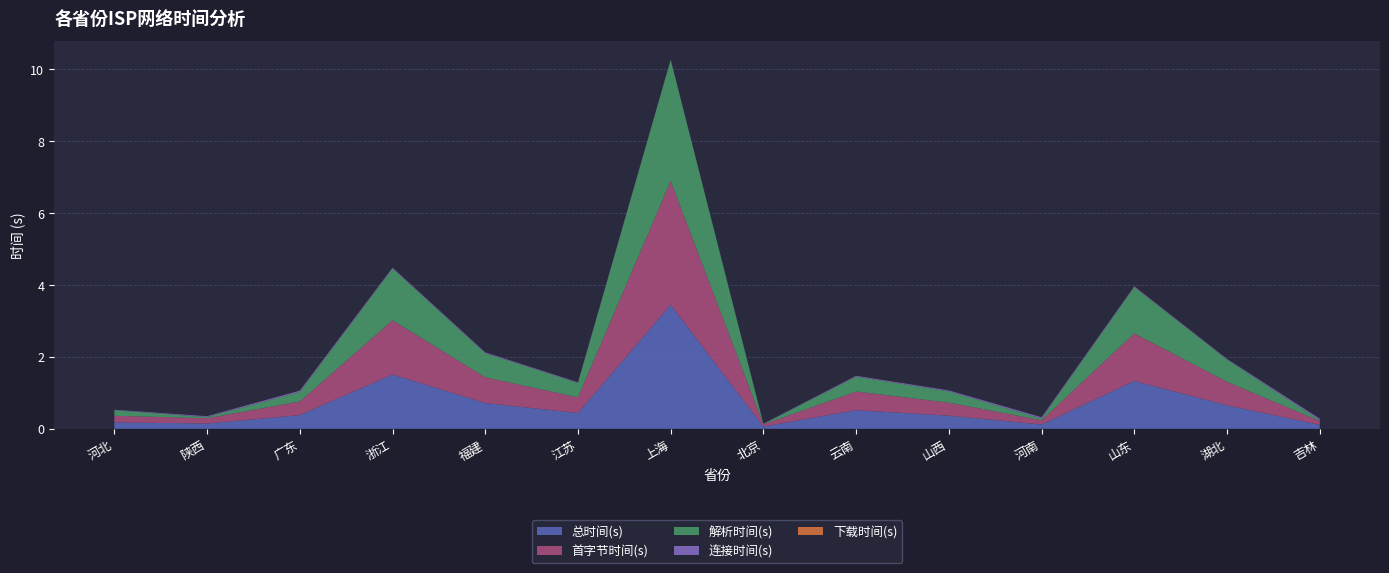

Reading left to right, what are all the values shown in this chart?

总时间(s): 河北=0.2	陕西=0.1	广东=0.4	浙江=1.5	福建=0.7	江苏=0.4	上海=3.4	北京=0.1	云南=0.5	山西=0.4	河南=0.1	山东=1.3	湖北=0.7	吉林=0.1
首字节时间(s): 河北=0.2	陕西=0.1	广东=0.4	浙江=1.5	福建=0.7	江苏=0.4	上海=3.4	北京=0.1	云南=0.5	山西=0.4	河南=0.1	山东=1.3	湖北=0.7	吉林=0.1
解析时间(s): 河北=0.2	陕西=0.0	广东=0.3	浙江=1.4	福建=0.7	江苏=0.4	上海=3.4	北京=0.0	云南=0.4	山西=0.3	河南=0.0	山东=1.3	湖北=0.6	吉林=0.0
连接时间(s): 河北=0.0	陕西=0.0	广东=0.0	浙江=0.0	福建=0.0	江苏=0.0	上海=0.0	北京=0.0	云南=0.0	山西=0.0	河南=0.0	山东=0.0	湖北=0.0	吉林=0.0
下载时间(s): 河北=0.0	陕西=0.0	广东=0.0	浙江=0.0	福建=0.0	江苏=0.0	上海=0.0	北京=0.0	云南=0.0	山西=0.0	河南=0.0	山东=0.0	湖北=0.0	吉林=0.0